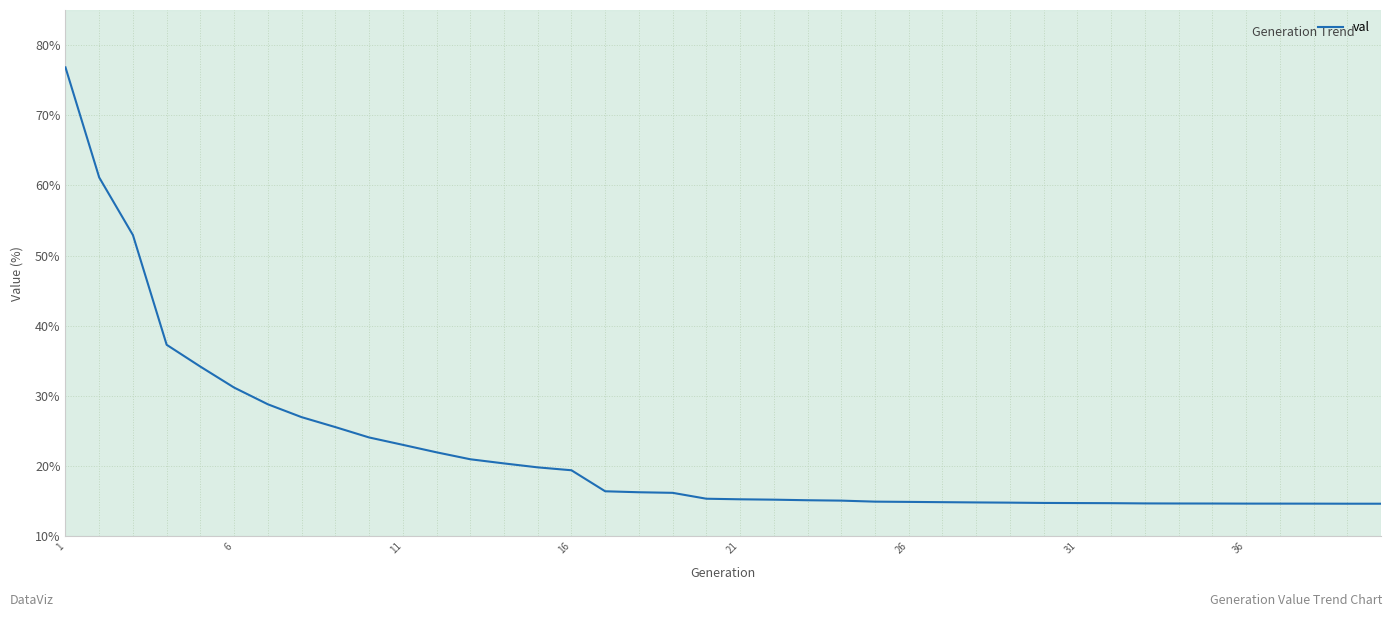

How many distinct data groups are displayed?

1